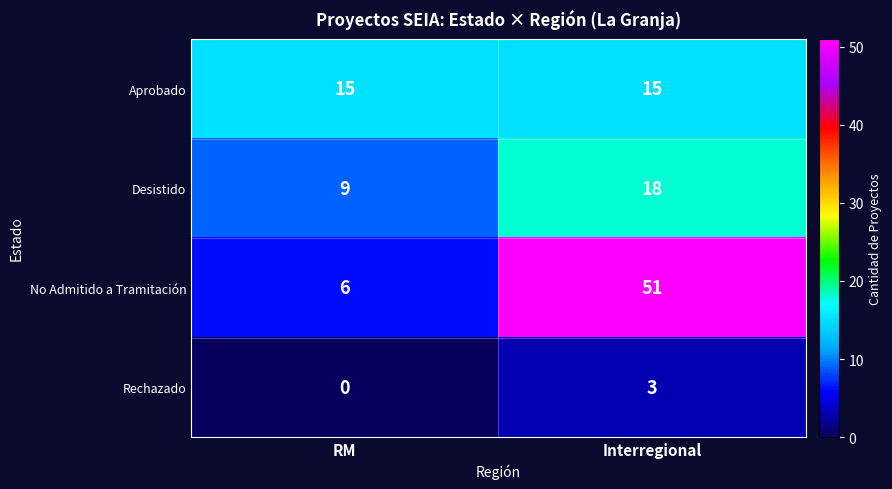

Which category has the lowest value across all series?

RM